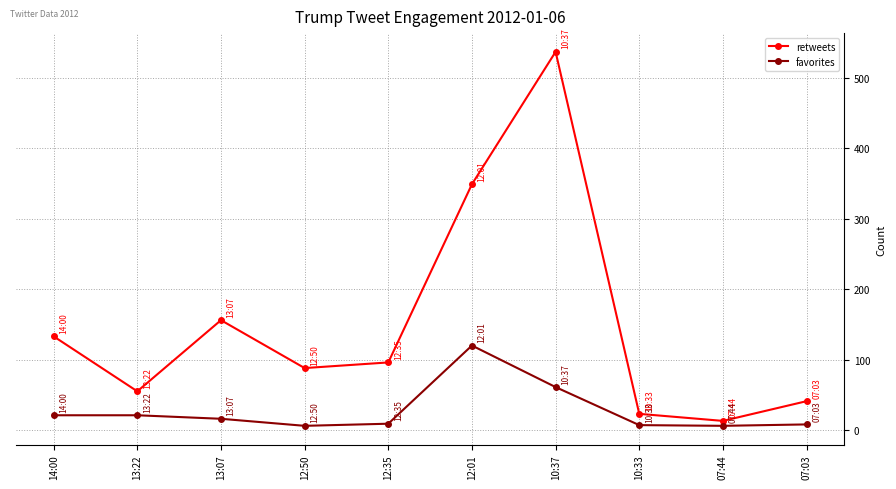

True or false: retweets and favorites intersect in this chart.

False